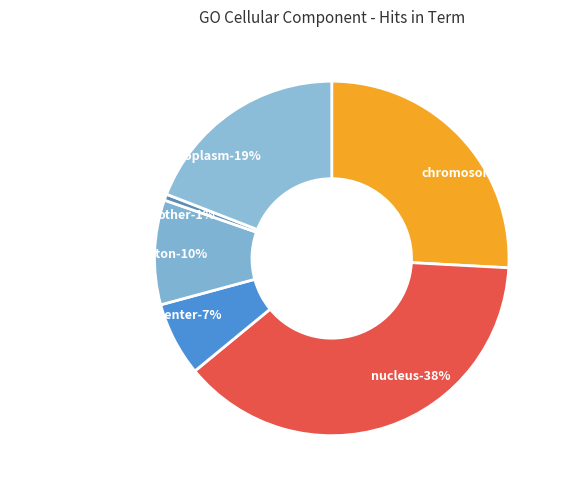

To the nearest percent, what portion does chromosome represent?

26%